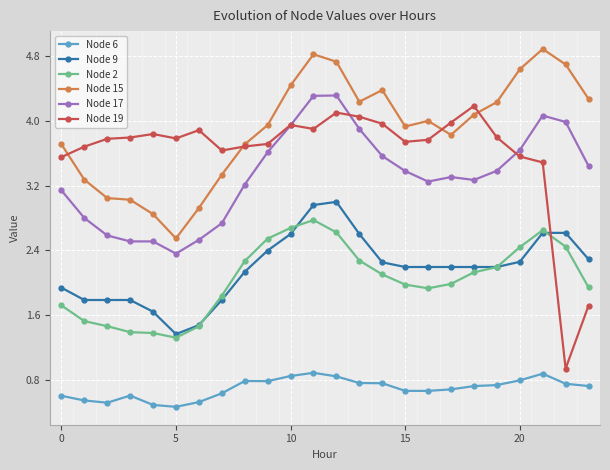

Rank the series by their maximum value, from highest to lowest.

Node 15, Node 17, Node 19, Node 9, Node 2, Node 6